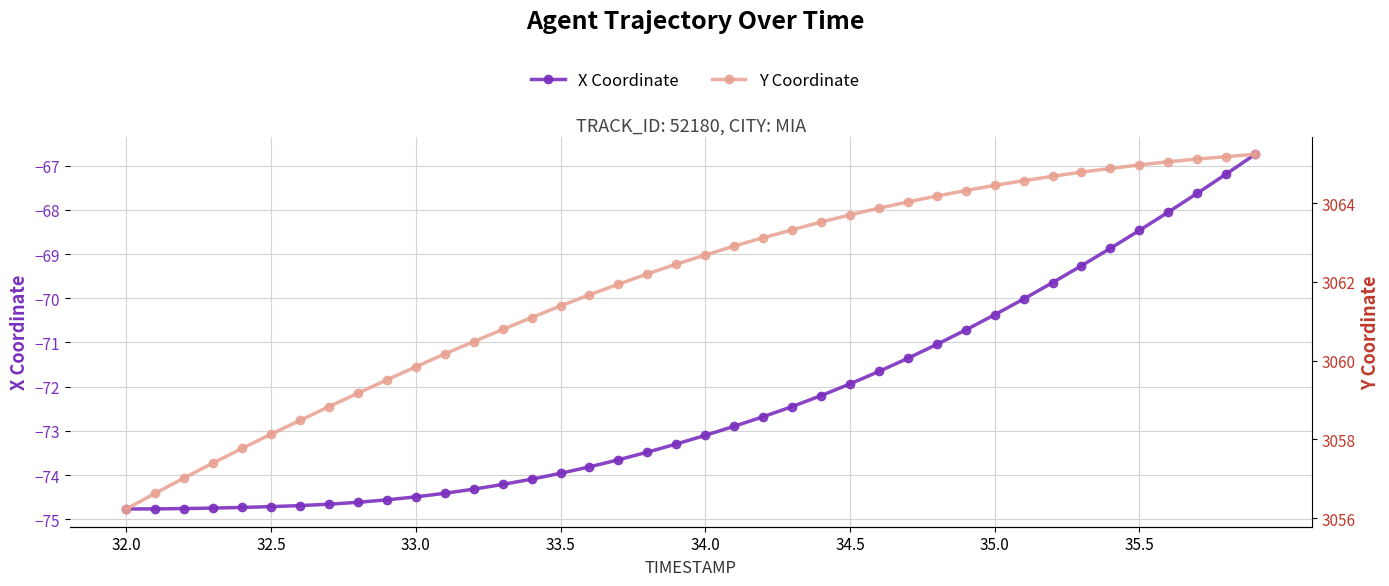

What is the difference between the maximum and minimum values in the Y Coordinate series?

9.0